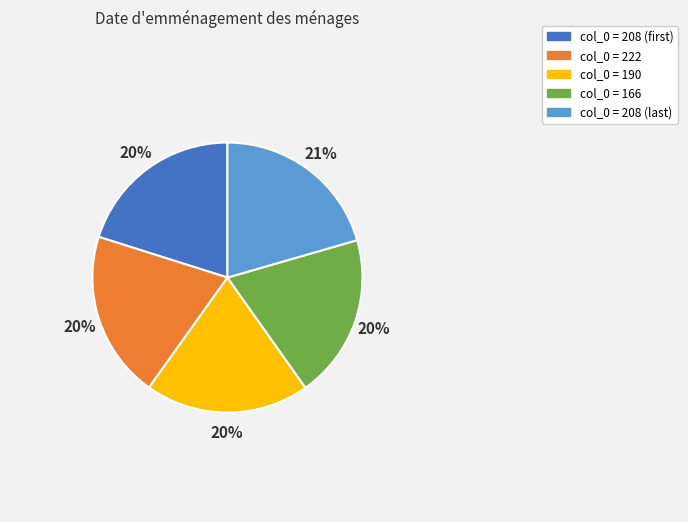

How many slices are in this pie chart?

5